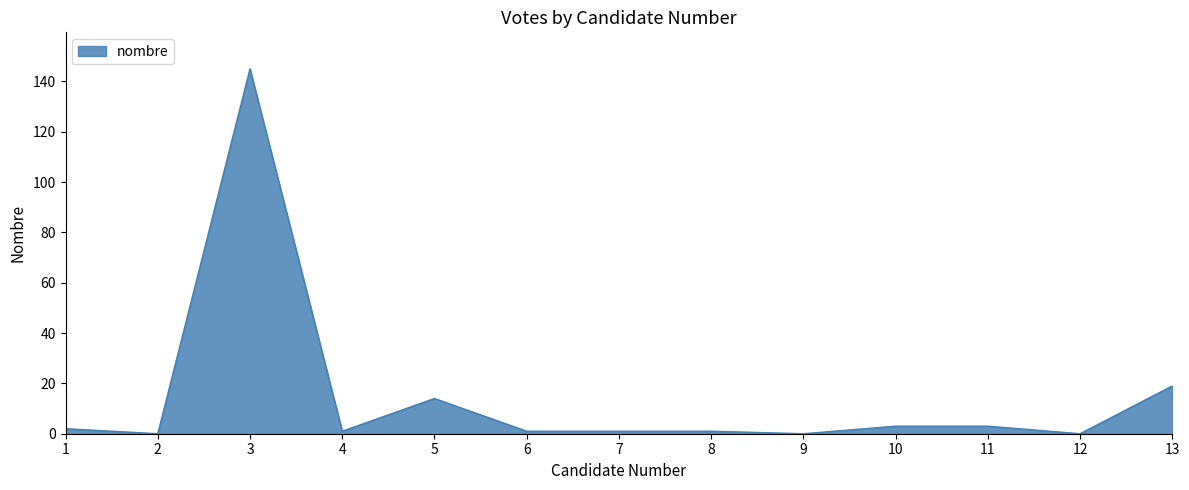

What is the greatest value displayed?

145